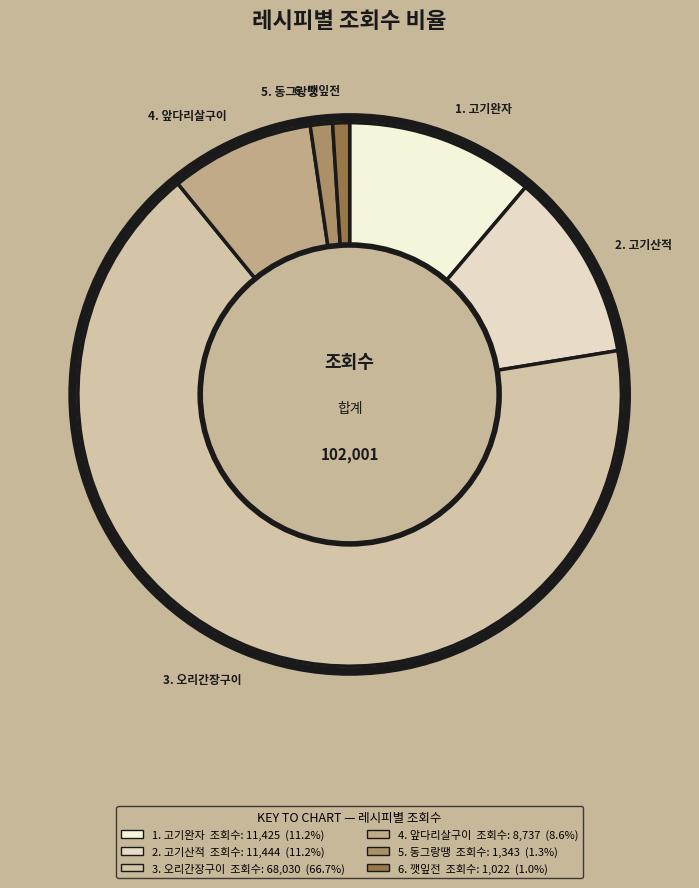

Is there a majority slice in this chart?

Yes